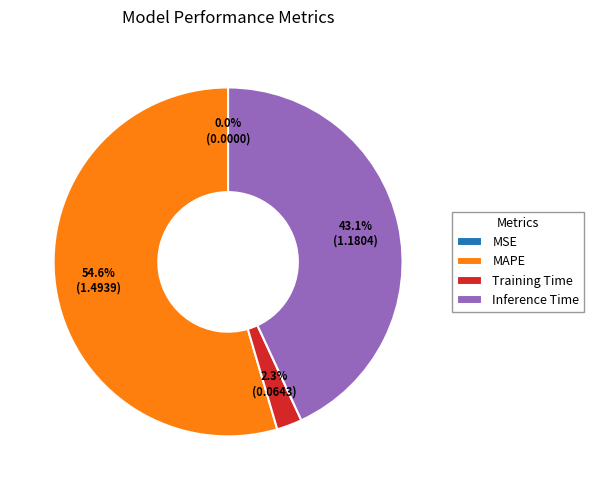

Is the sum of Training Time and MAPE greater than half?

Yes